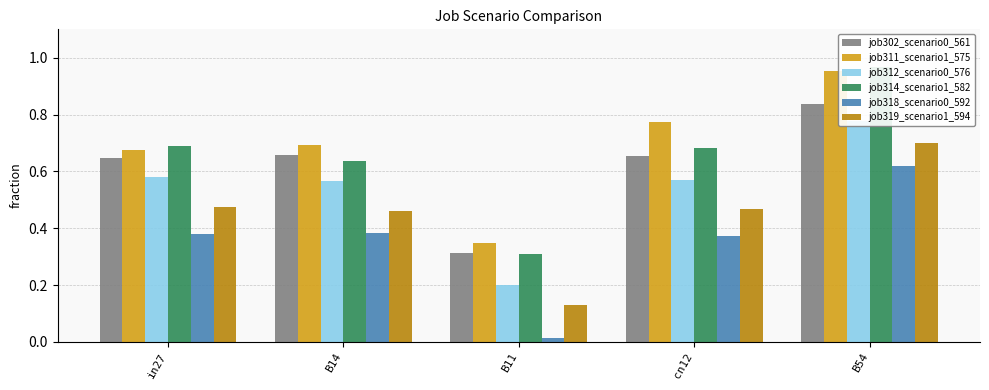

What is the total value across all series at B14?

3.4